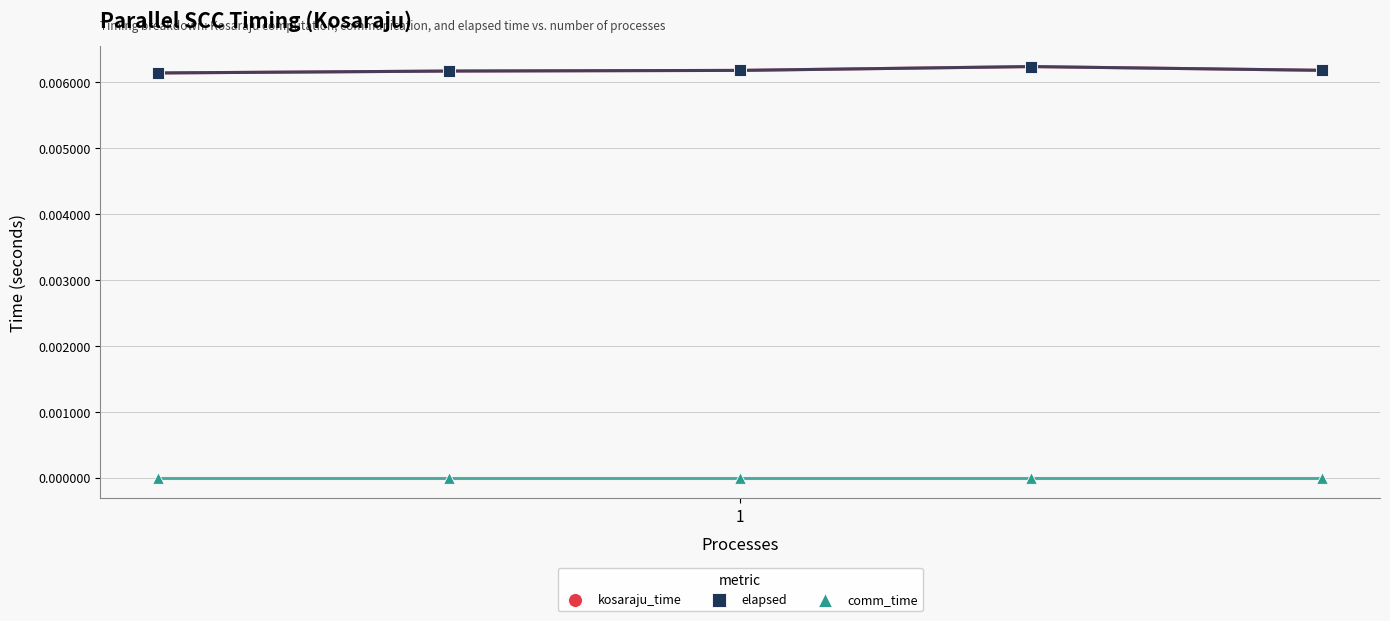

Which series has the widest spread of Y values?

kosaraju_time